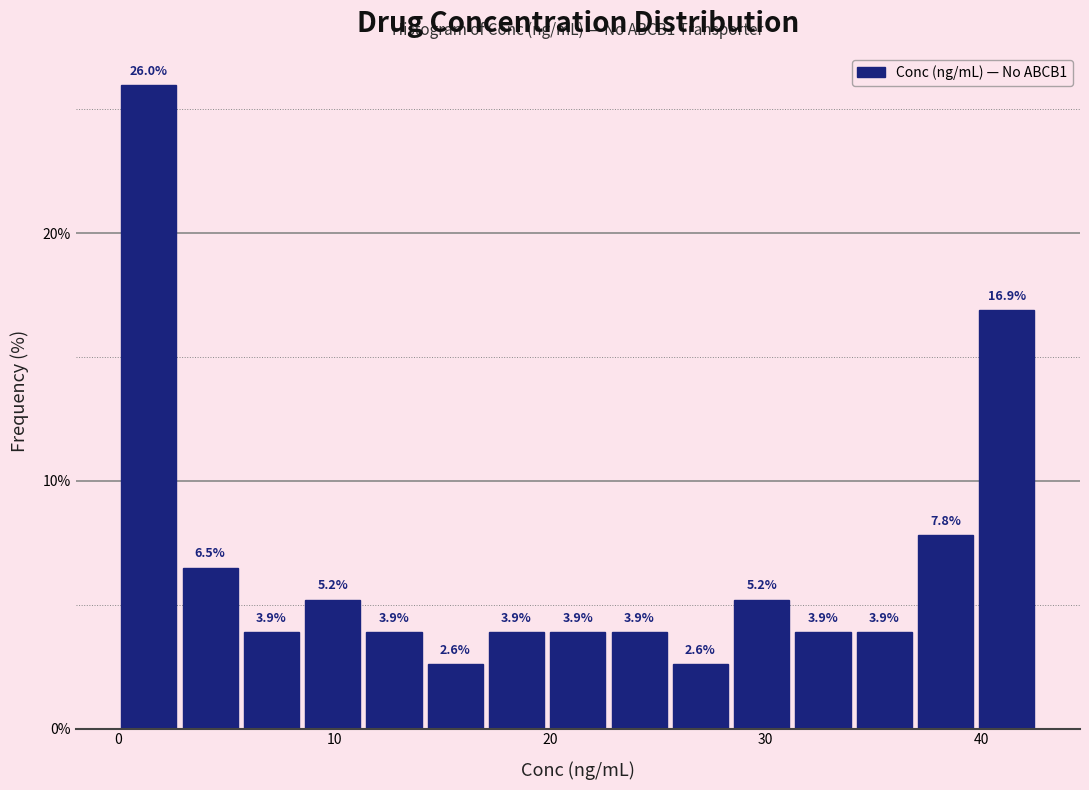

Read against the x-axis, roughly where is the centre of the tallest bar?

1